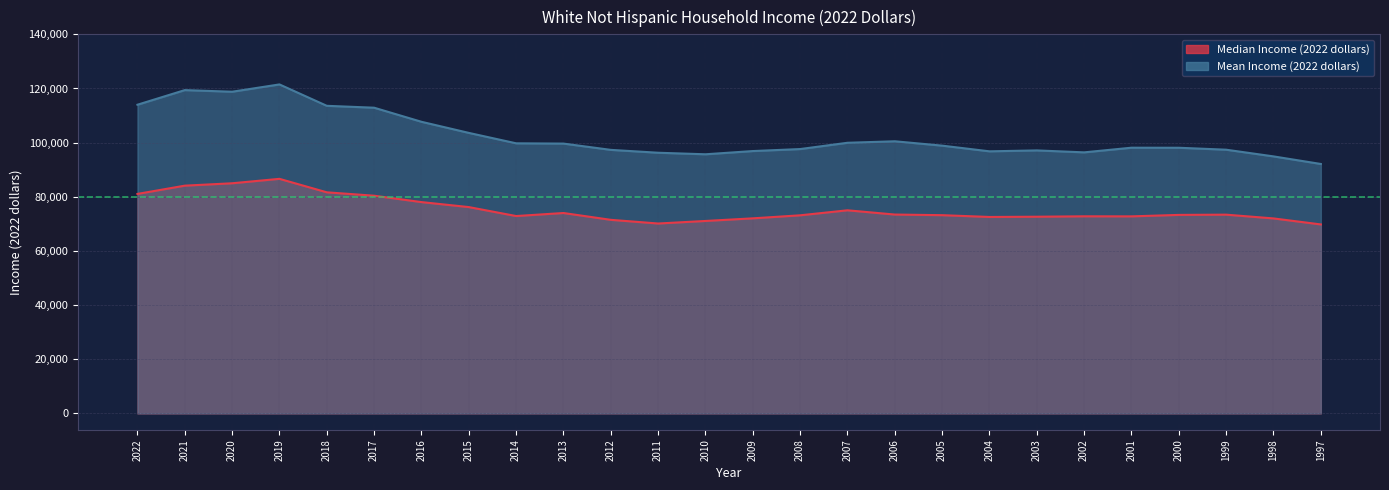

Count the number of categories in the chart.

26